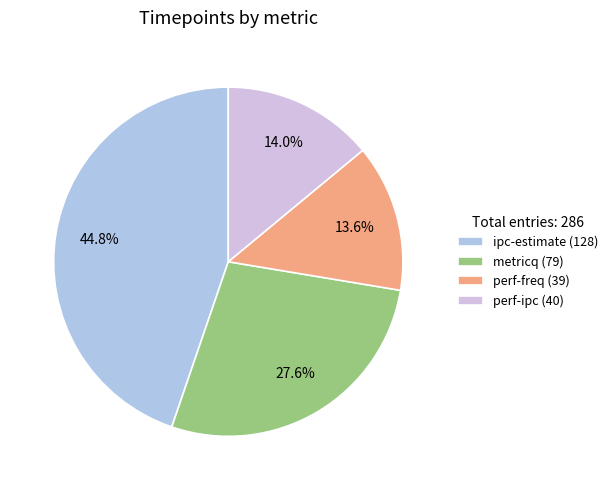

Which category has the biggest portion of the pie?

ipc-estimate